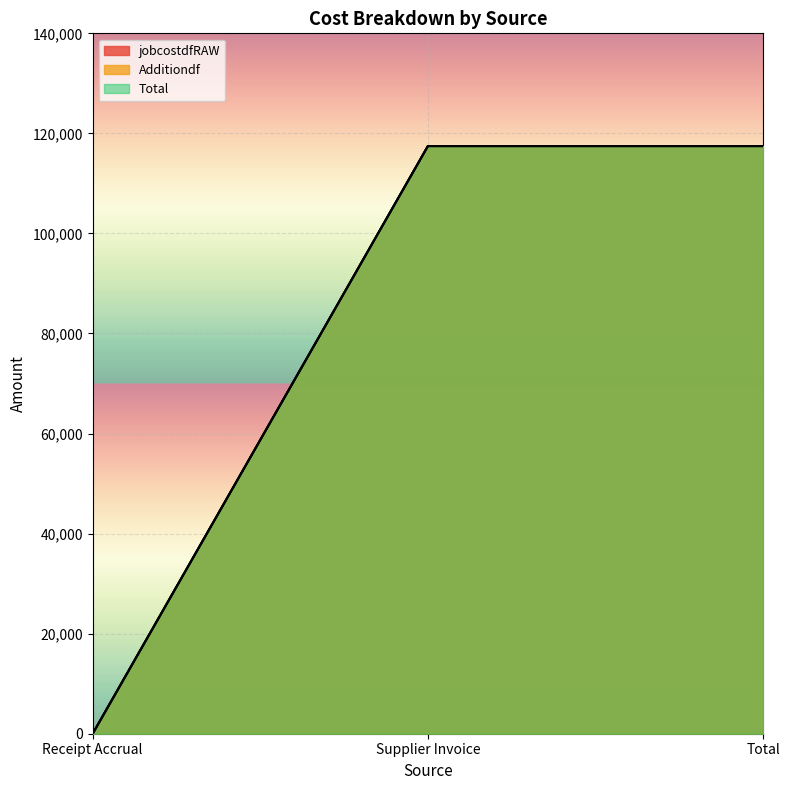

Reading left to right, extract all data points from this chart.

jobcostdfRAW: 0.0	117468.4	117468.4
Additiondf: 0.0	117468.4	117468.4
Total: 0.0	117468.4	117468.4